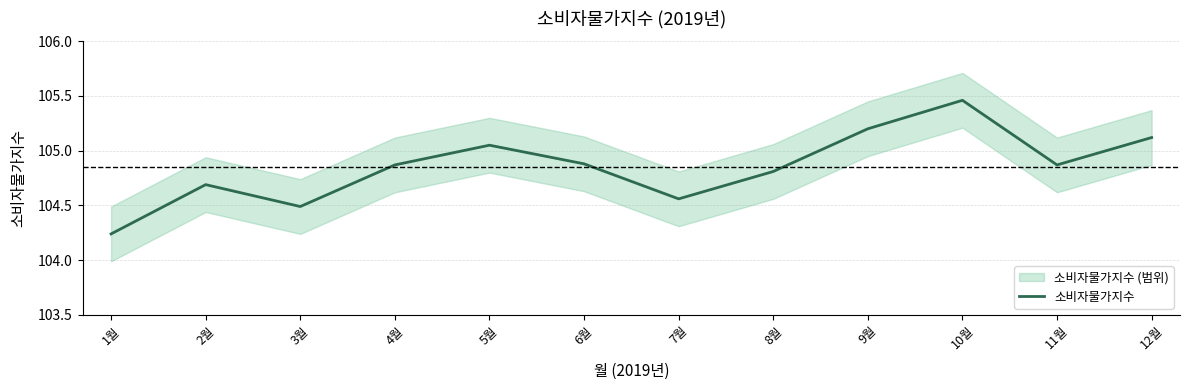

What position from the left is 10월?

10